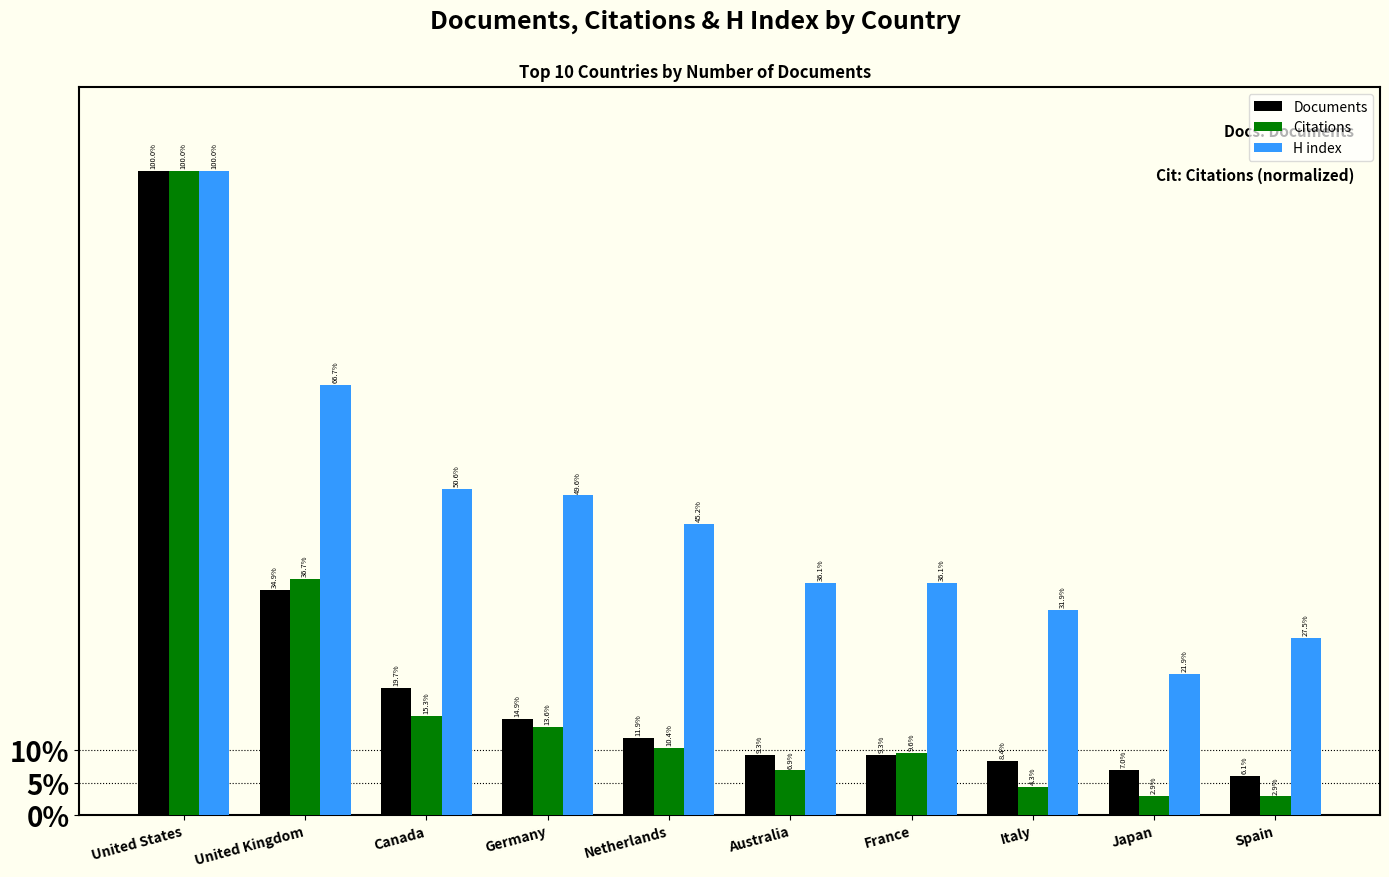

Is it true that Citations equals 2.9 at Canada?

False